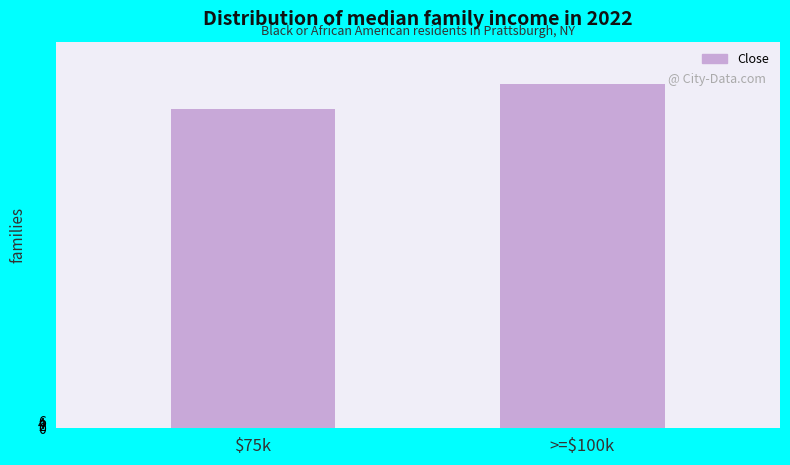

At which category does the chart reach its peak across all series?

>=$100k